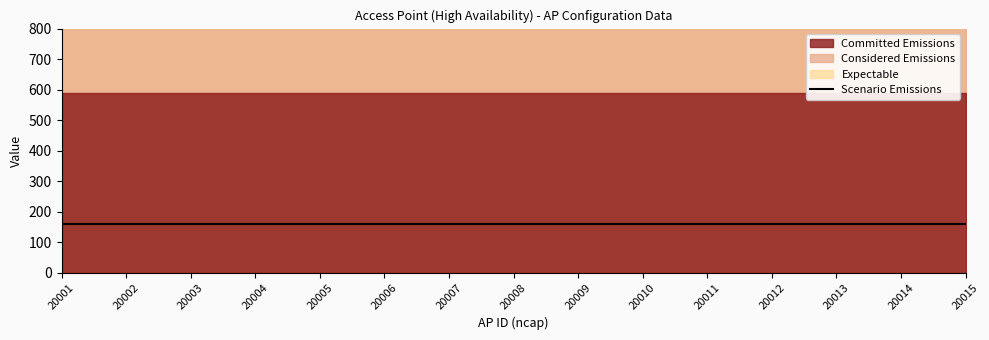

True or false: Committed Emissions and Considered Emissions intersect in this chart.

False